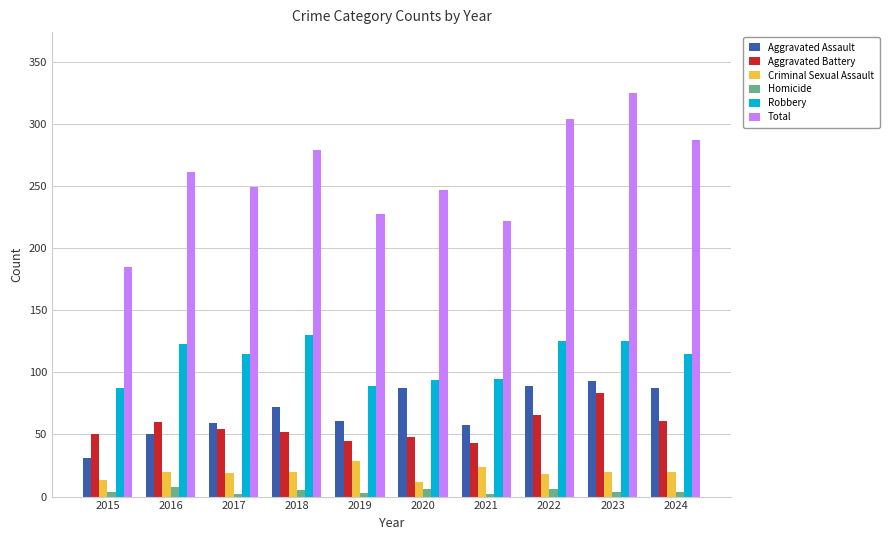

List the series in order of their peak value, lowest first.

Homicide, Criminal Sexual Assault, Aggravated Battery, Aggravated Assault, Robbery, Total